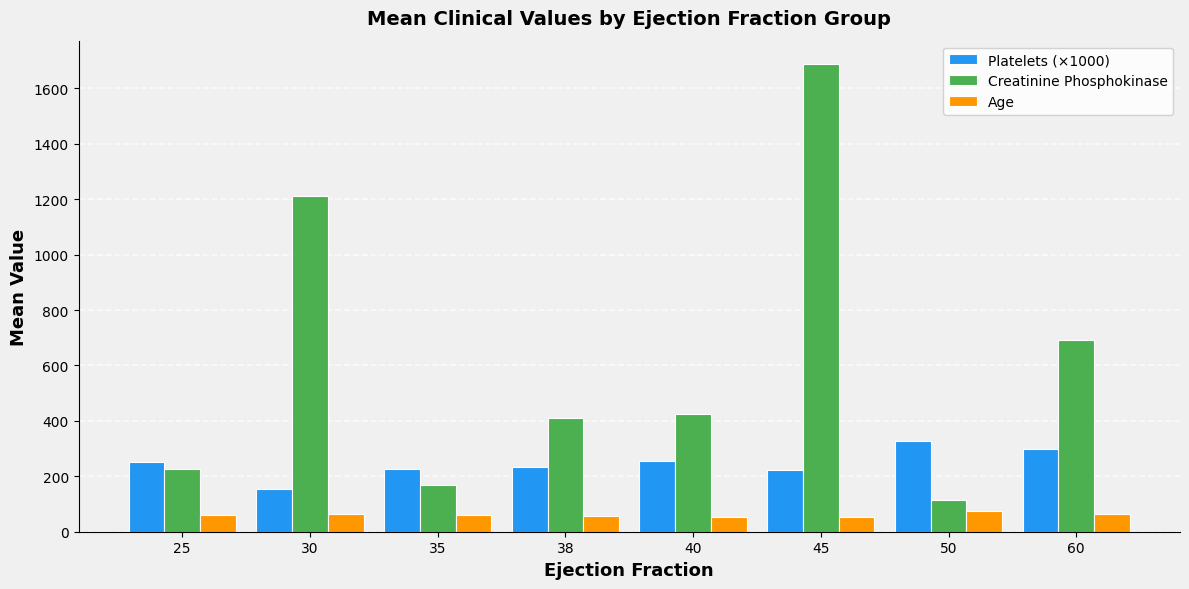

How many bars are there in each group?

3